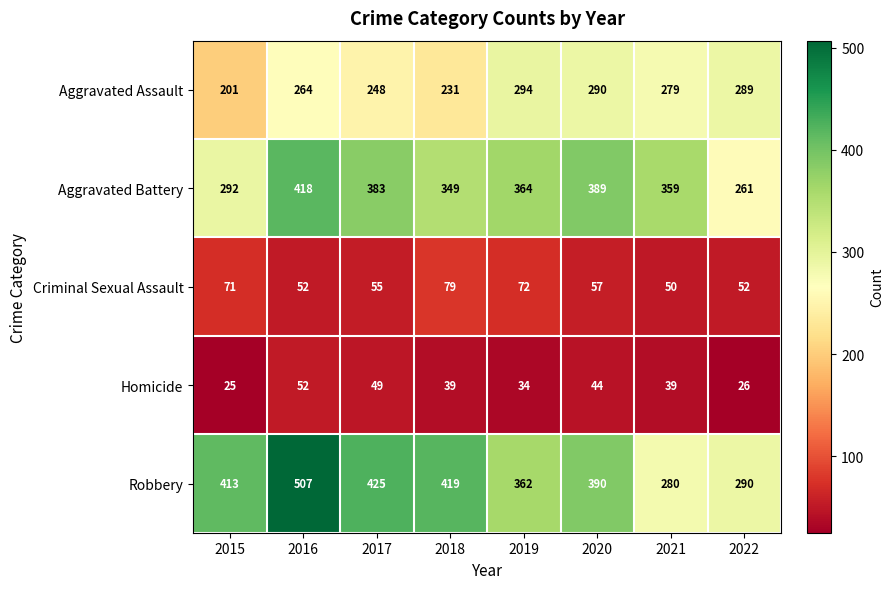

At how many categories does at least one series exceed 466?

1